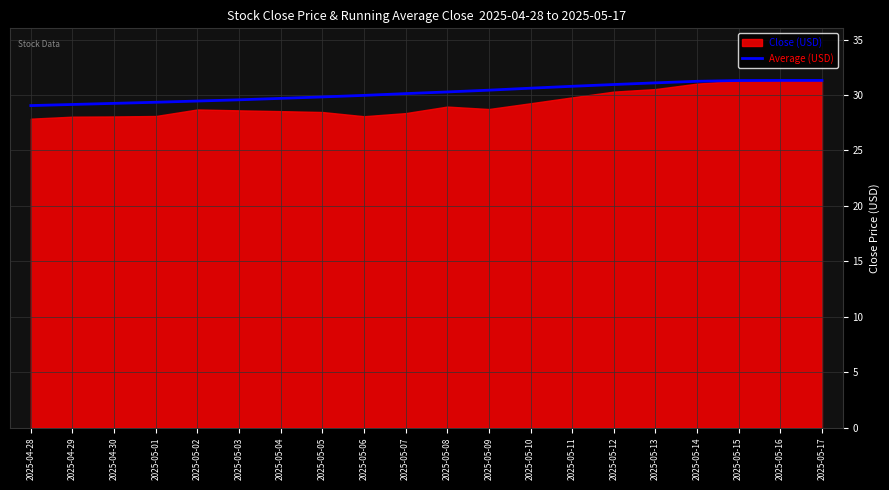

How many lines are shown in the chart?

1